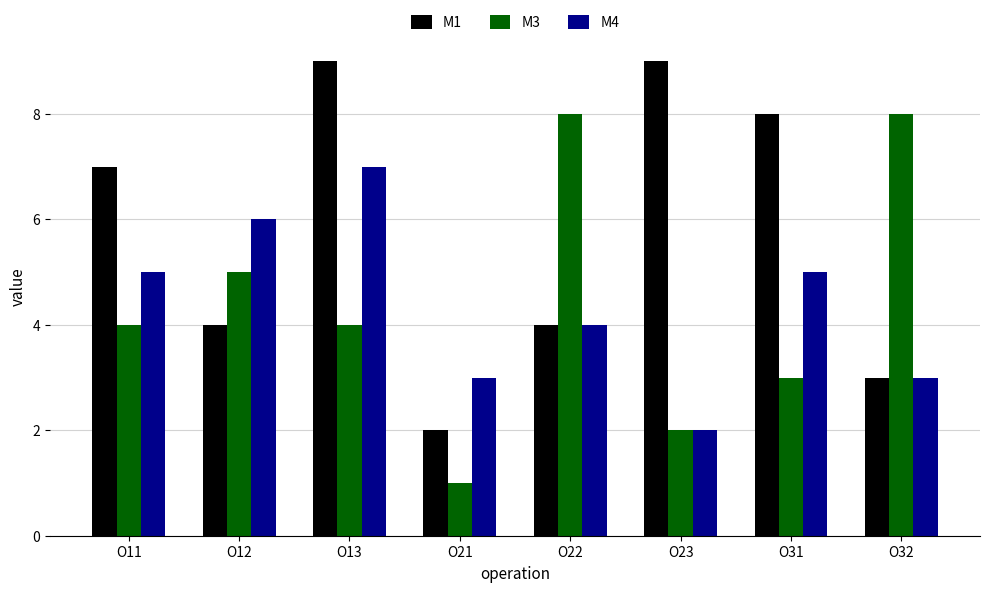

What value does the M3 series have at O32?

8